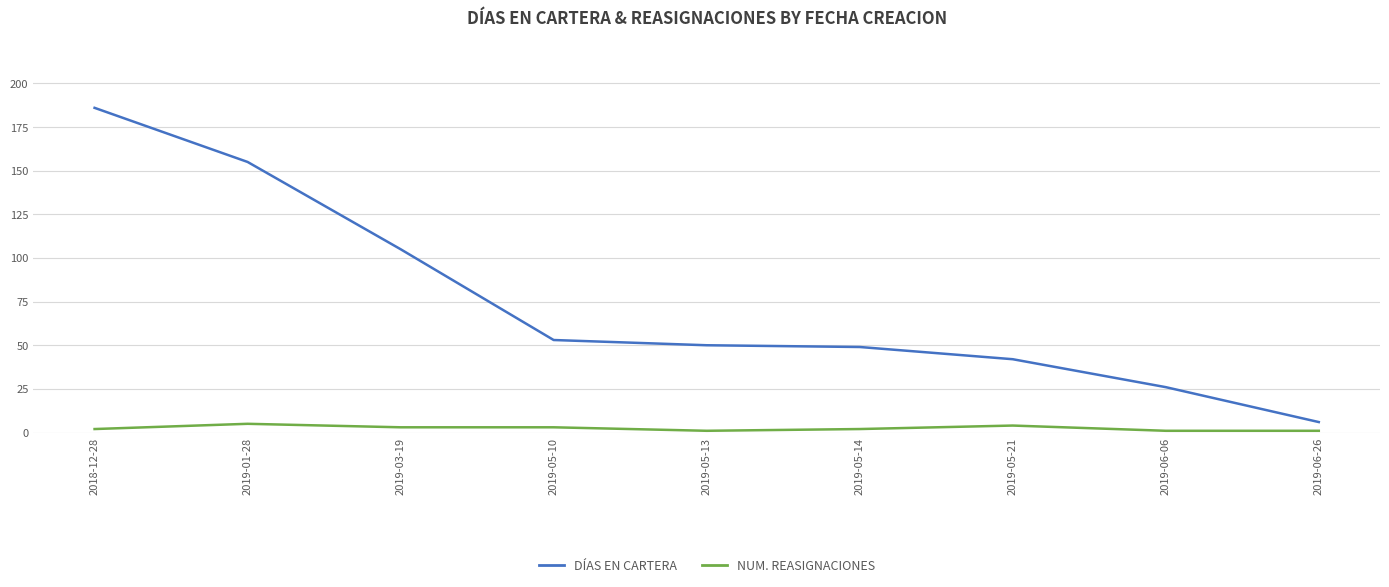

The value of DÍAS EN CARTERA at 2019-05-13 is 28. True or false?

False